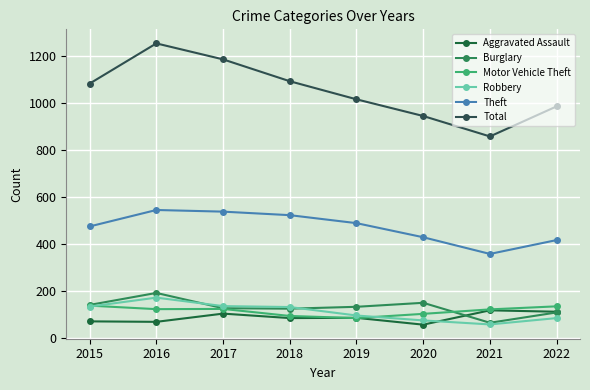

At which category does Total reach its first local peak?

2016